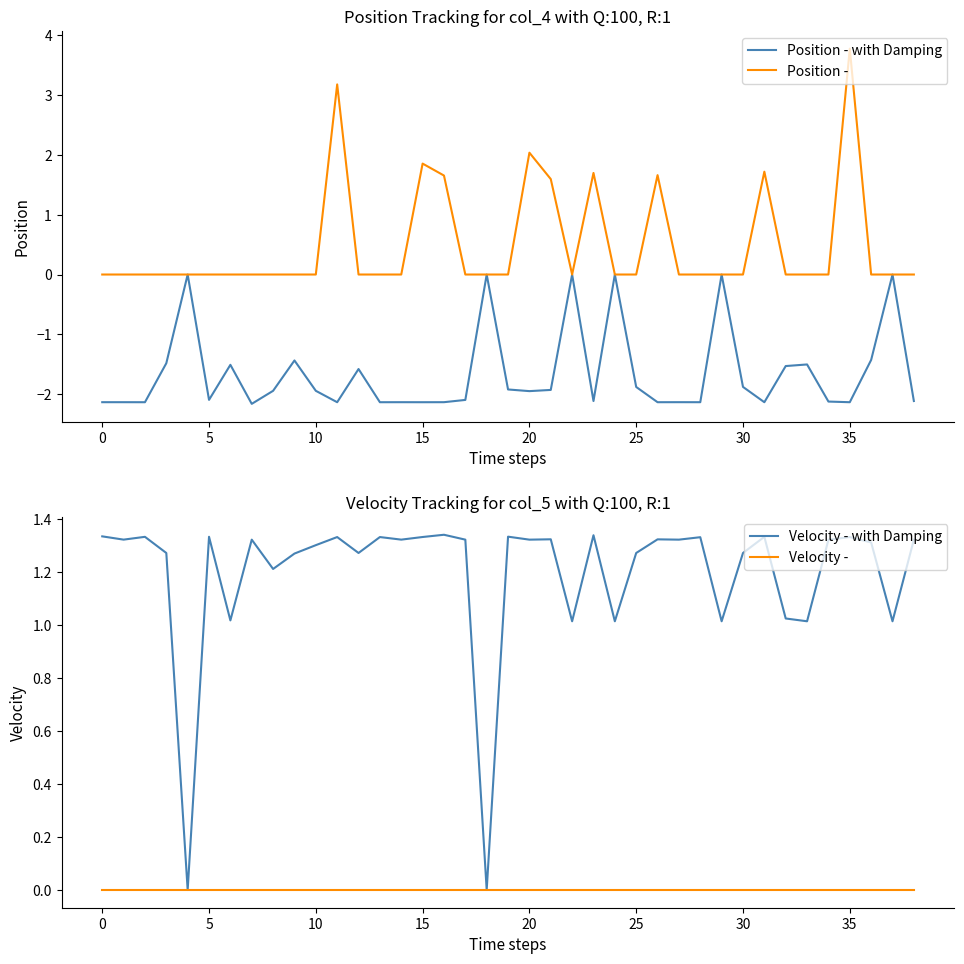

True or false: Velocity - and Position - with Damping cross at least once.

False